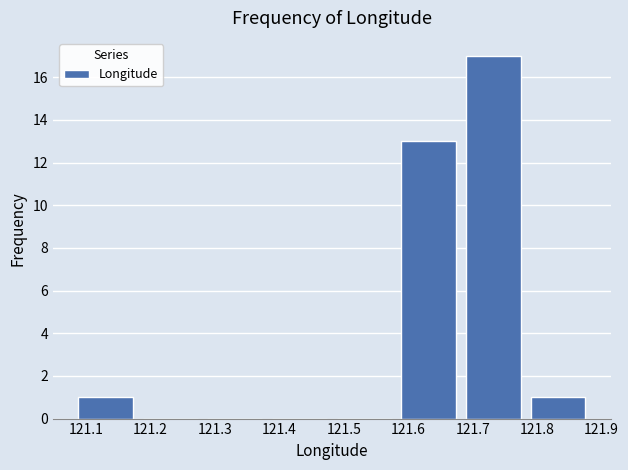

Which range on the x-axis has the tallest bar?

121.68 to 121.78